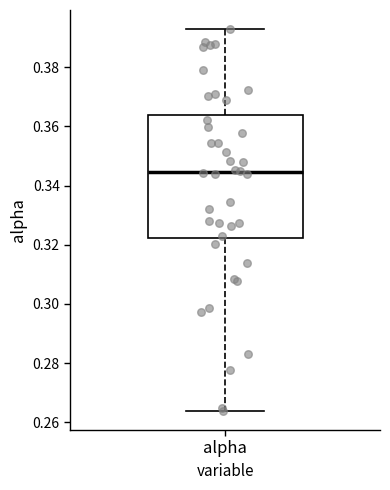

Transcribe this box plot: give where the median line is, the range the box spans, and where the two whiskers end, as read against the y-axis. The values are not printed on the chart, so give them approximately, as read against the axis.

median 0.344, box 0.322 to 0.364, whiskers 0.264 to 0.392